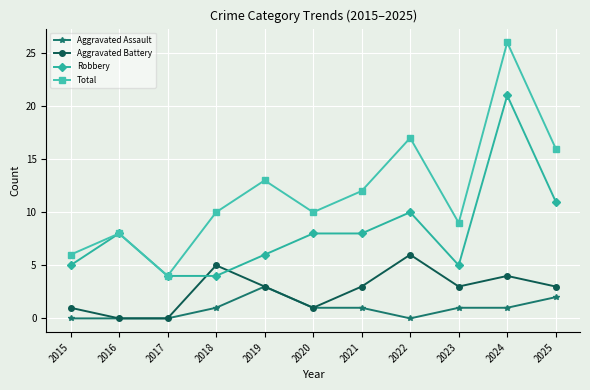

True or false: Robbery and Aggravated Assault cross at least once.

False